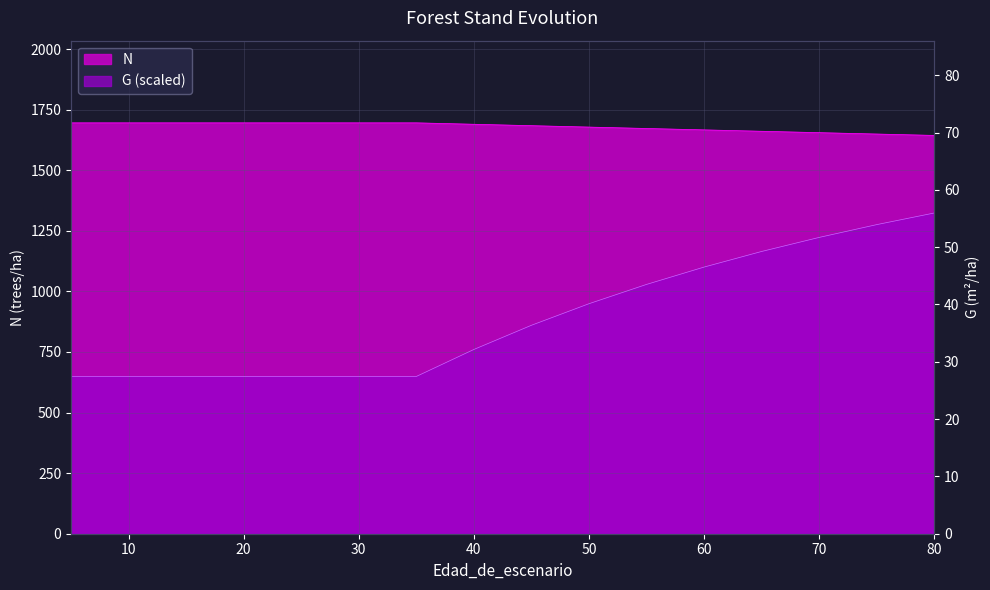

Where does the G series first go above 860?

45